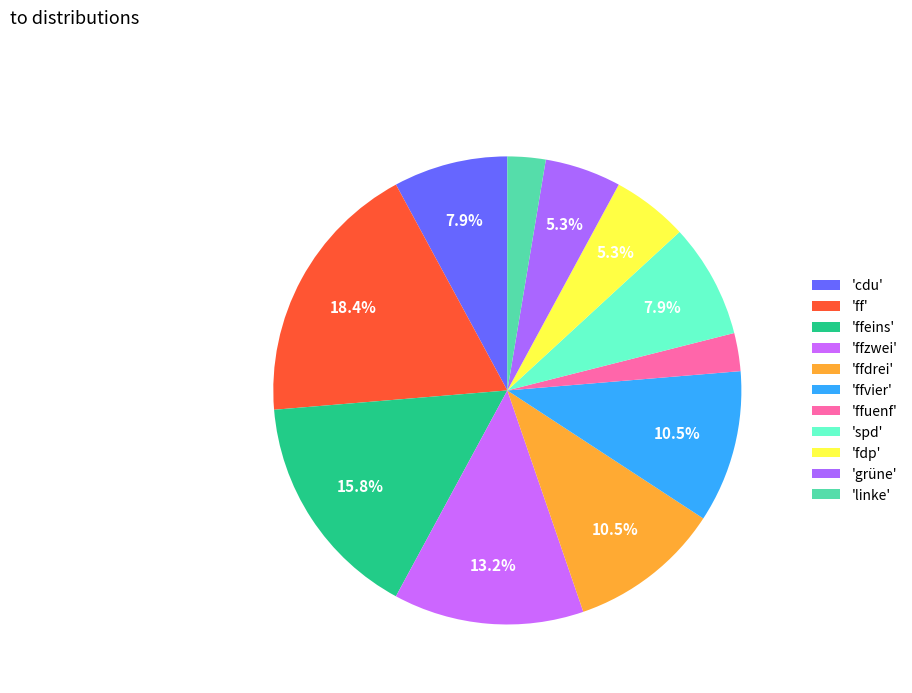

What is the smallest slice in the pie chart?

ffuenf